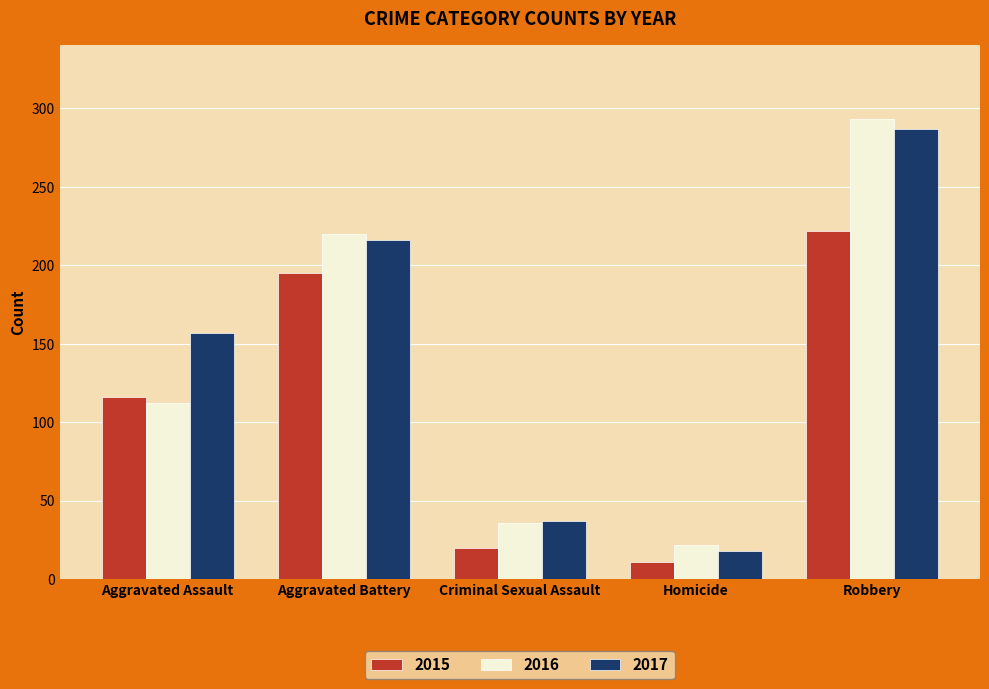

At which label does 2016 reach its minimum?

Homicide